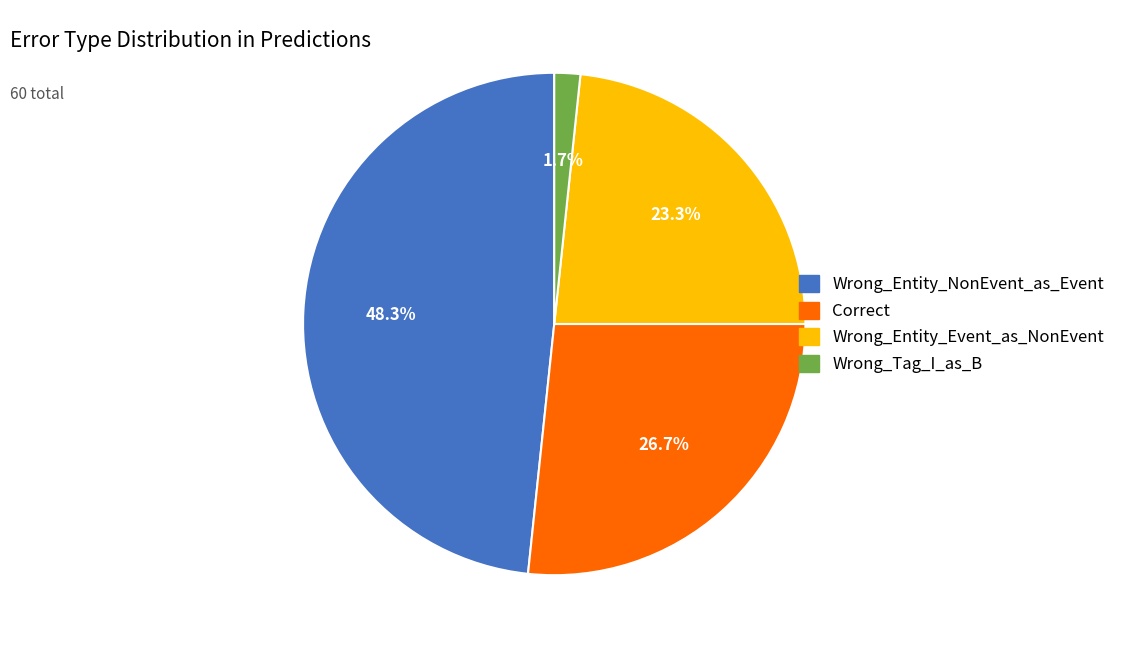

Rank the categories by value from lowest to highest.

Wrong_Tag_I_as_B, Wrong_Entity_Event_as_NonEvent, Correct, Wrong_Entity_NonEvent_as_Event